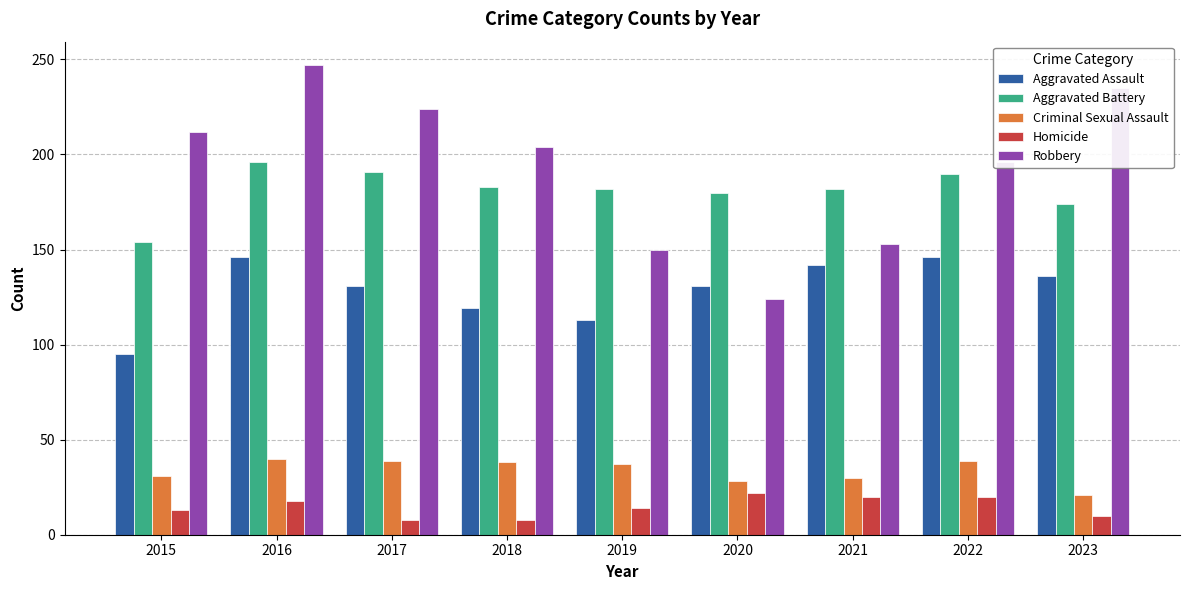

True or false: Homicide has a value of 14 at 2019.

True